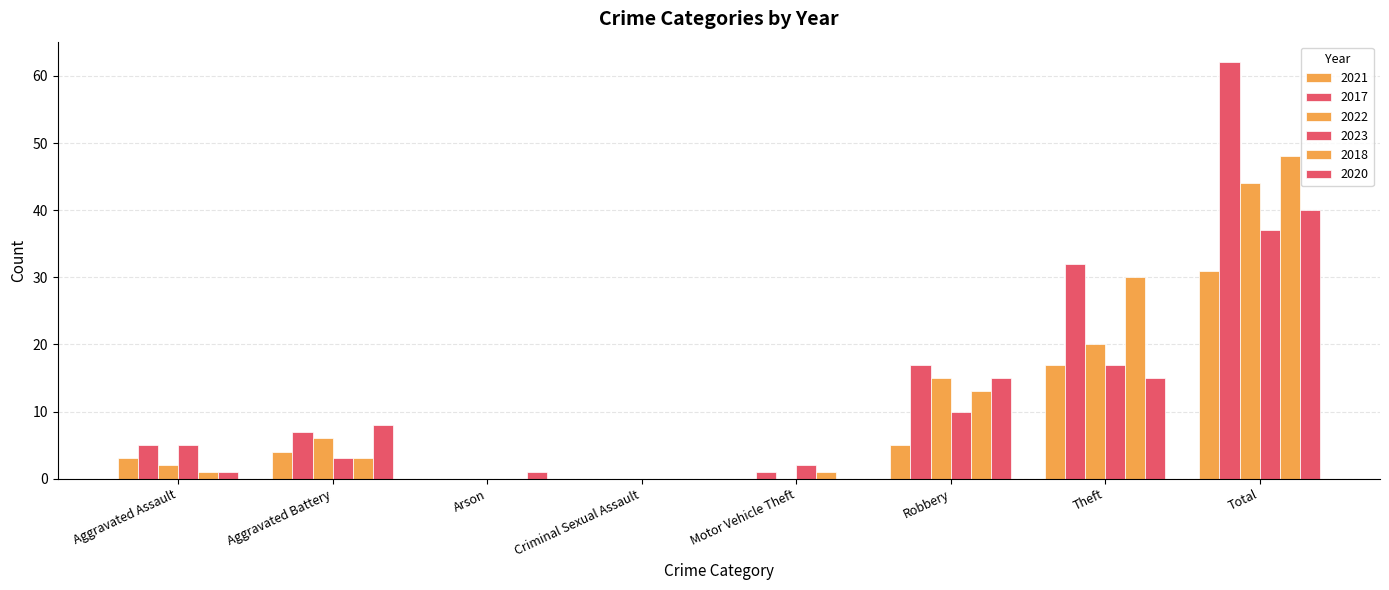

At how many categories does at least one series exceed 35?

1